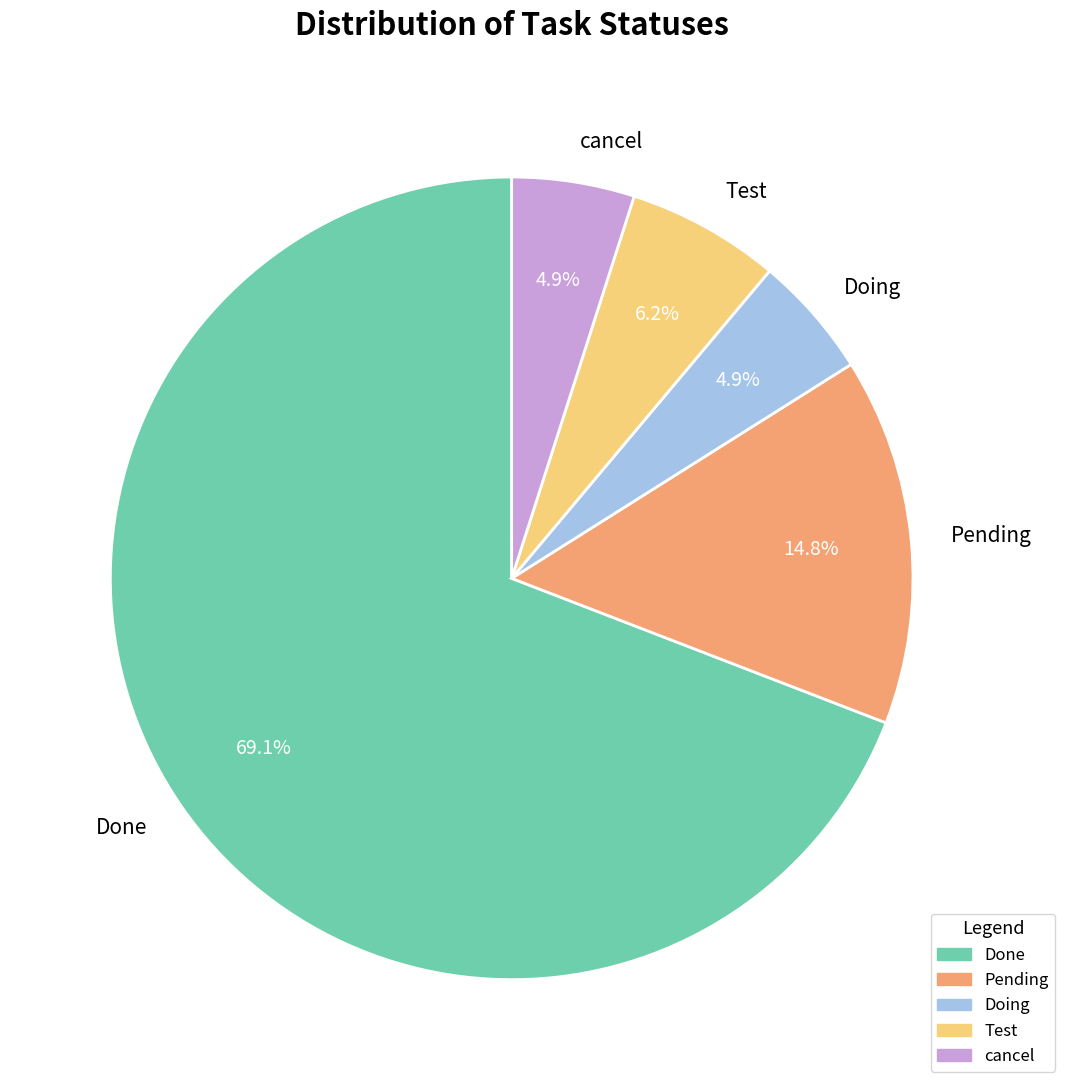

To the nearest percent, what percentage of the pie is Test?

6%